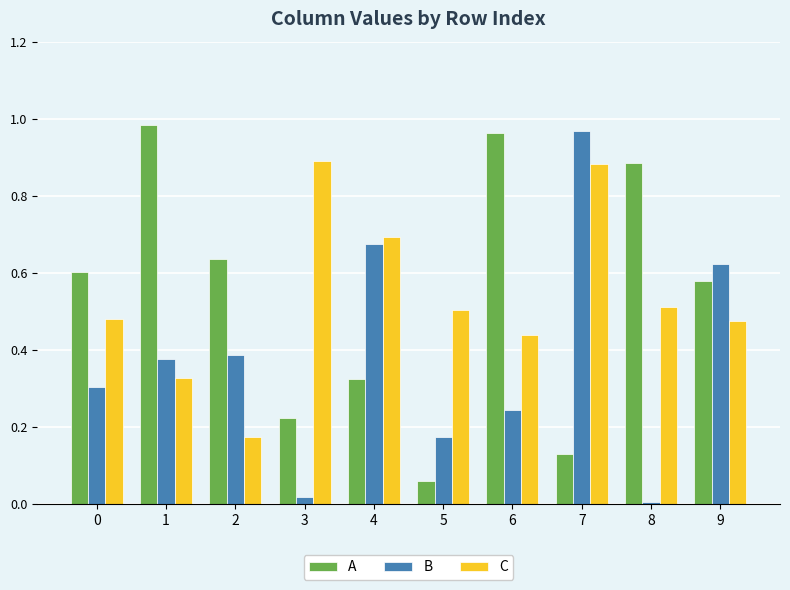

The C series shows 0.7 at 6. True or false?

False